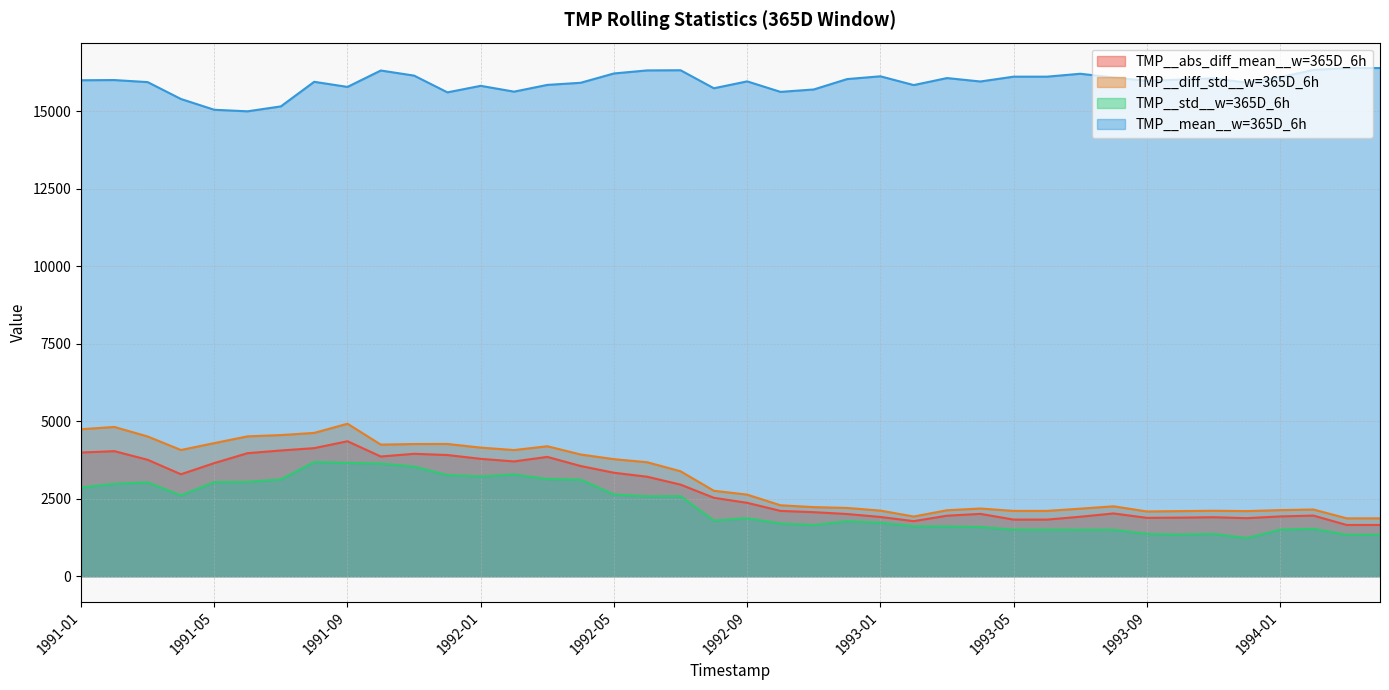

At which category does the chart reach its peak across all series?

1994-03